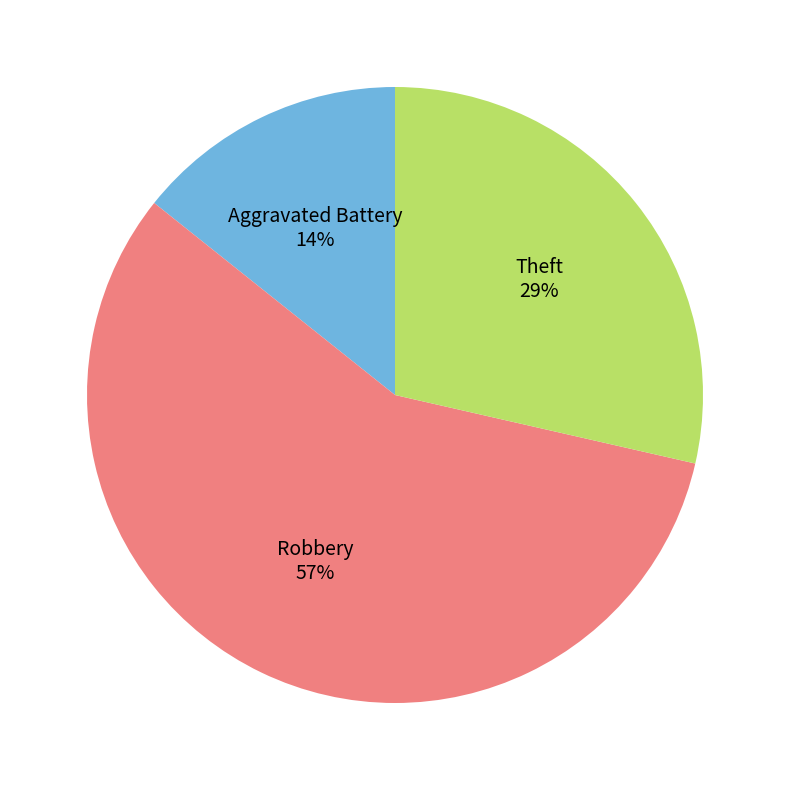

What percentage is the Aggravated Battery slice, to the nearest percent?

14%